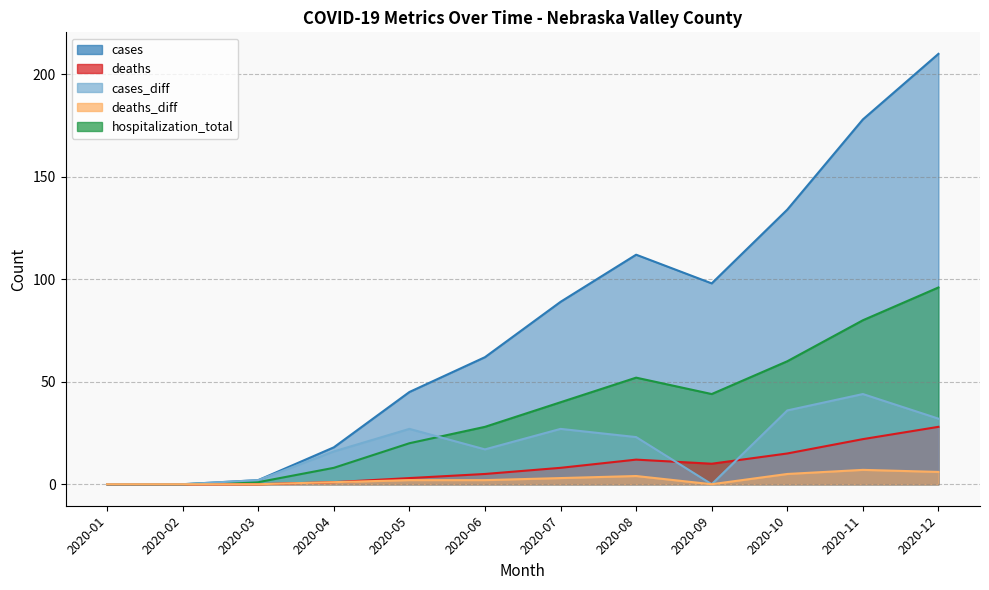

Is it true that hospitalization_total equals 67 at 2020-07?

False